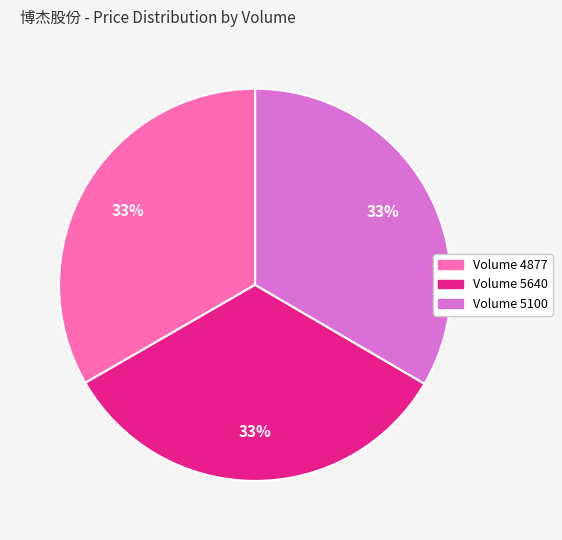

Does any single category account for the majority?

No